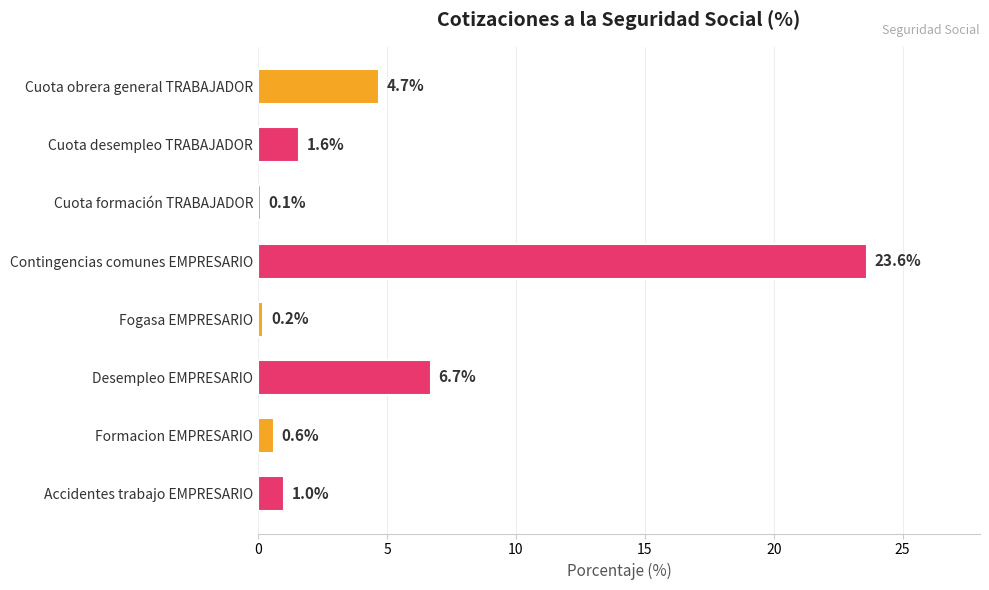

Reading top to bottom, list all the values displayed in this chart.

Cuota obrera general TRABAJADOR=4.7	Cuota desempleo TRABAJADOR=1.6	Cuota formación TRABAJADOR=0.1	Contingencias comunes EMPRESARIO=23.6	Fogasa EMPRESARIO=0.2	Desempleo EMPRESARIO=6.7	Formacion EMPRESARIO=0.6	Accidentes trabajo EMPRESARIO=1.0